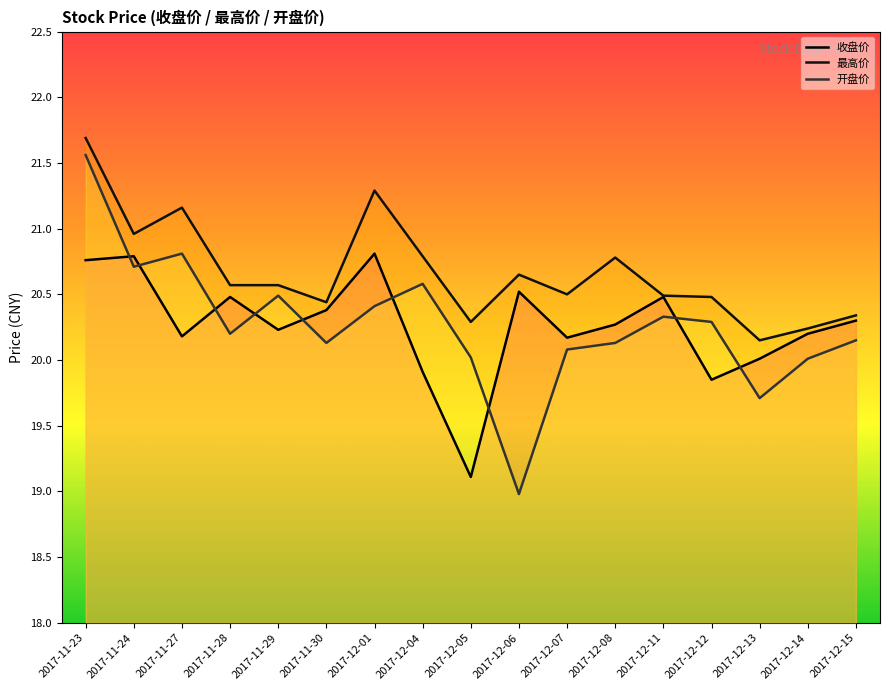

At which category is the sum across all series the highest?

2017-11-23